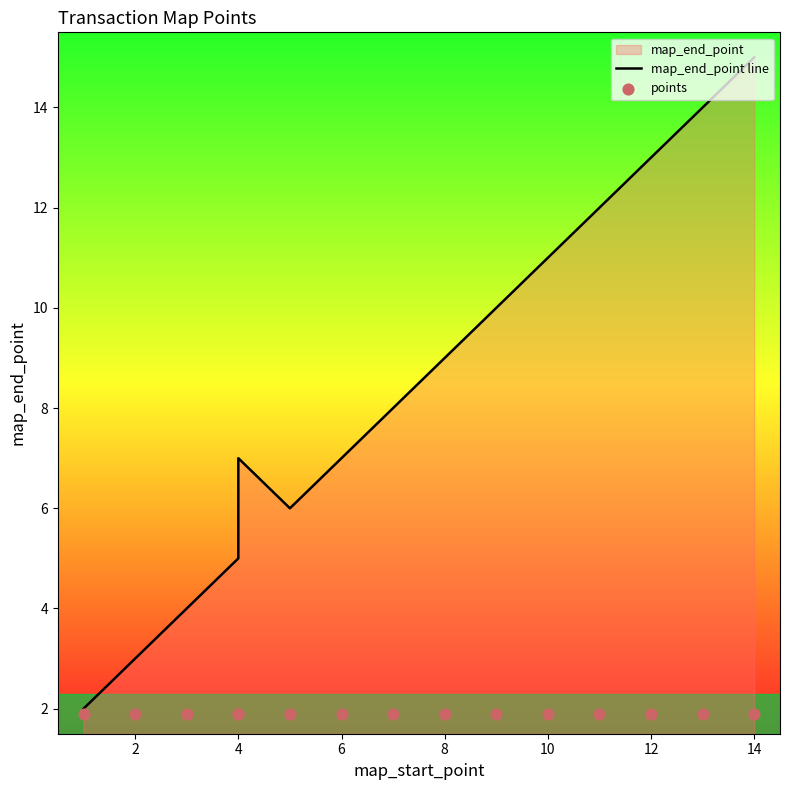

Which series has the largest total across all categories?

map_end_point line